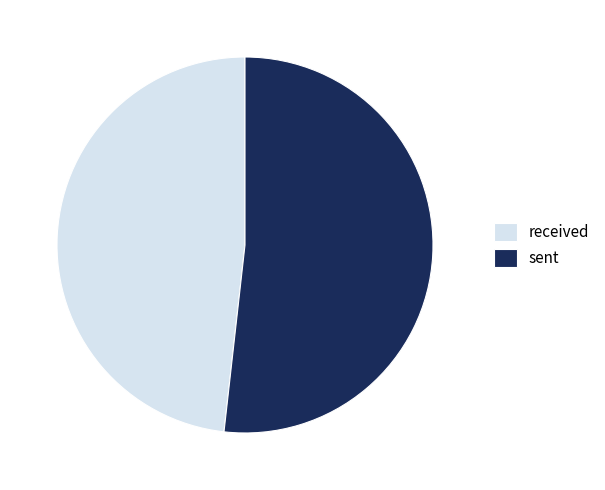

The sent slice represents 52% of the pie. True or false?

True